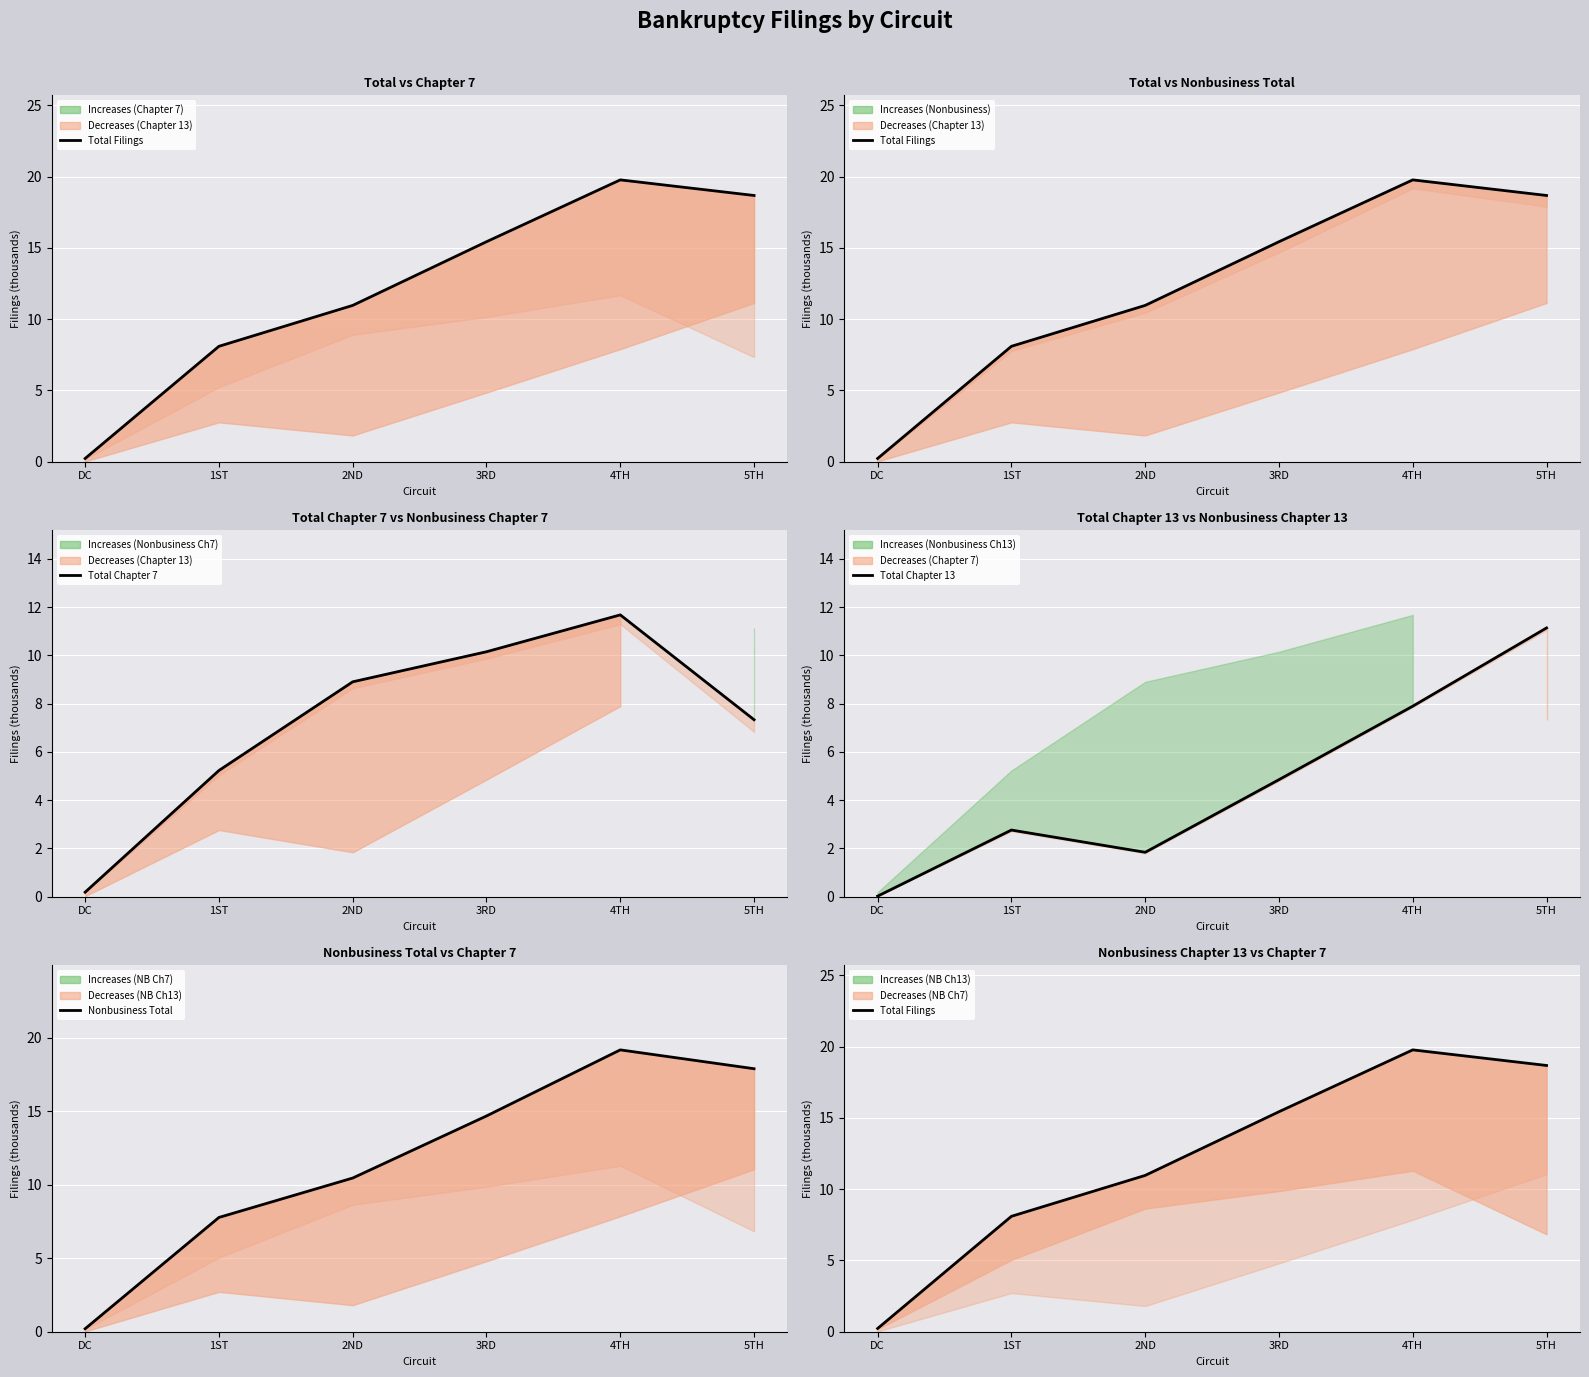

What are all the series names shown in the legend?

Total Filings, Total Chapter 7, Total Chapter 13, Nonbusiness Total